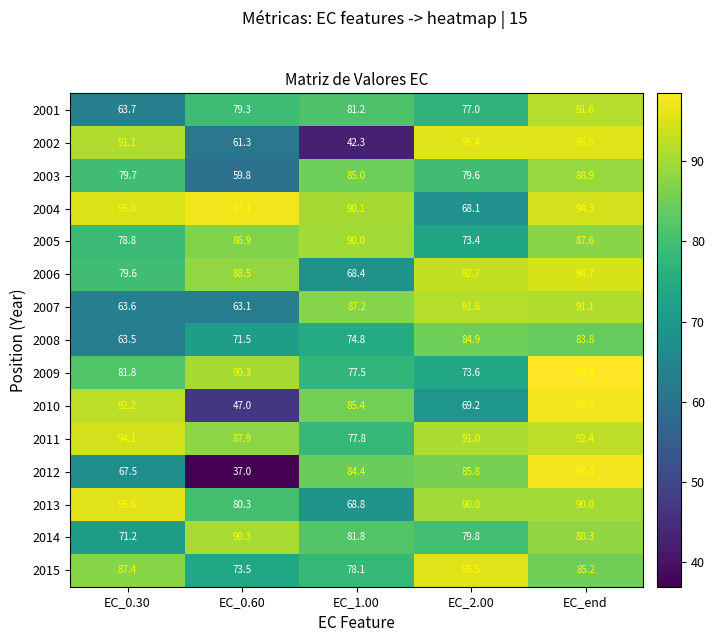

At which category is the sum across all series the highest?

EC_end